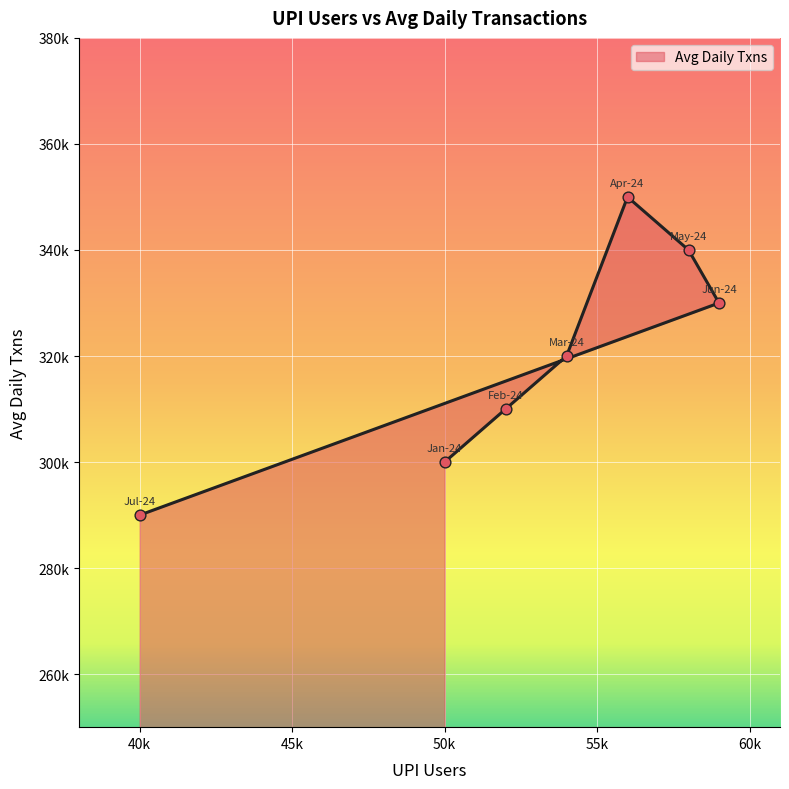

What is the ratio of the value at Mar-24 to the value at Feb-24?

1.0